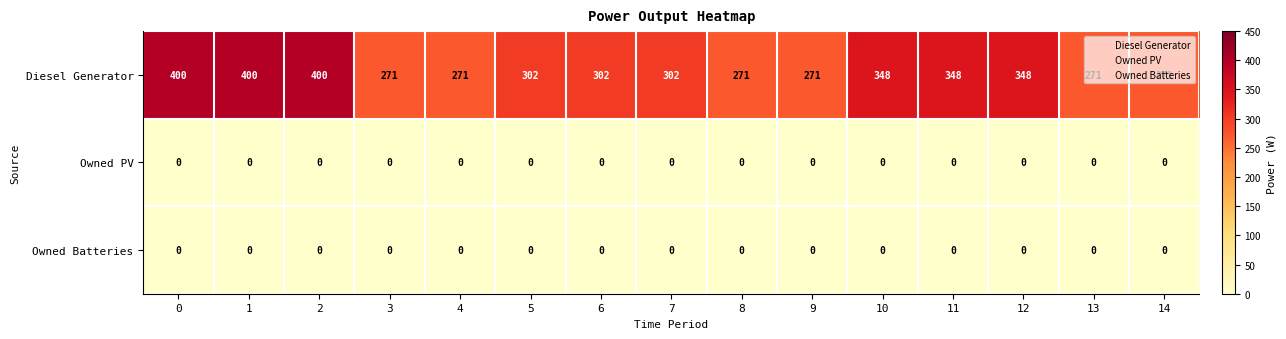

What is the difference between the maximum and minimum values in the Diesel Generator series?

129